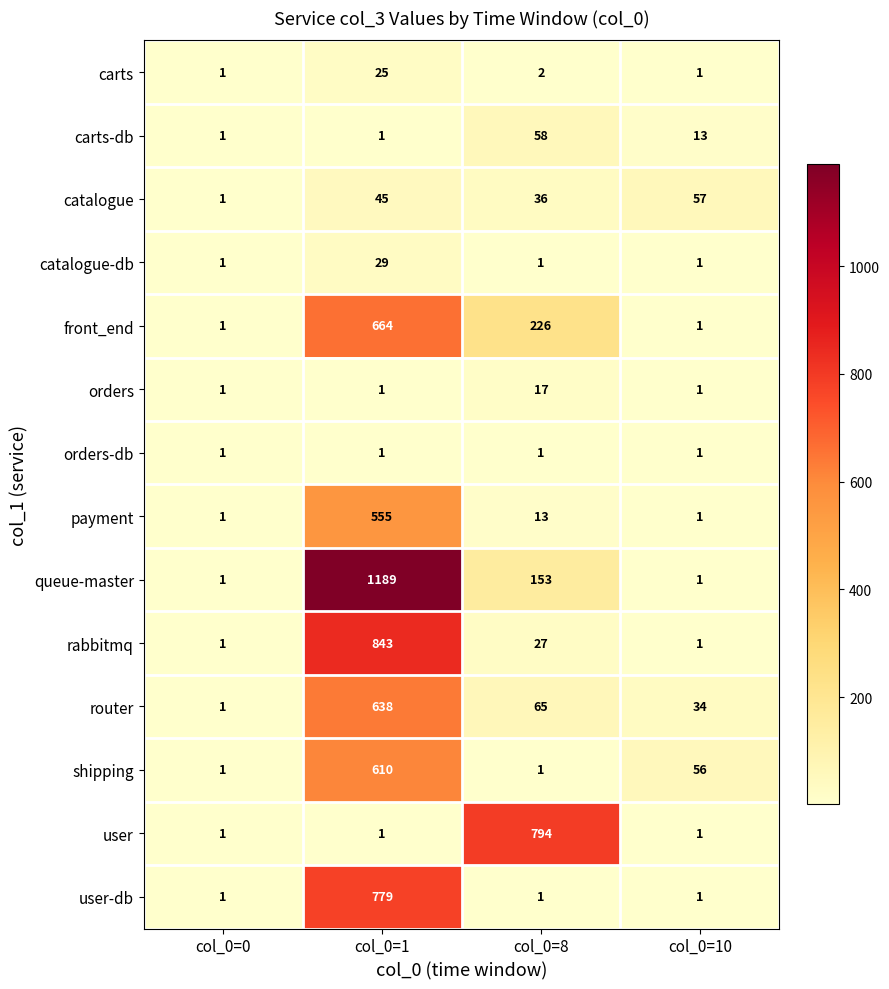

Which label corresponds to the largest value in the chart?

col_0=1